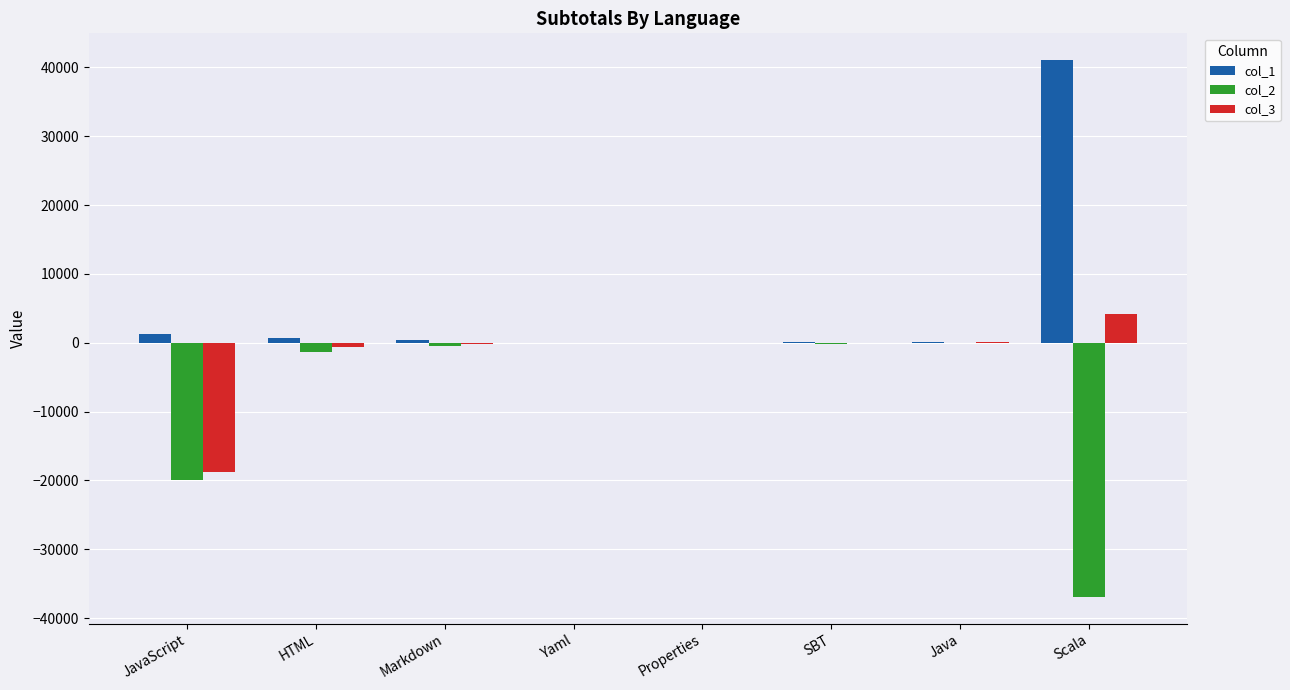

Are the bars grouped side by side (vs. stacked)?

Yes